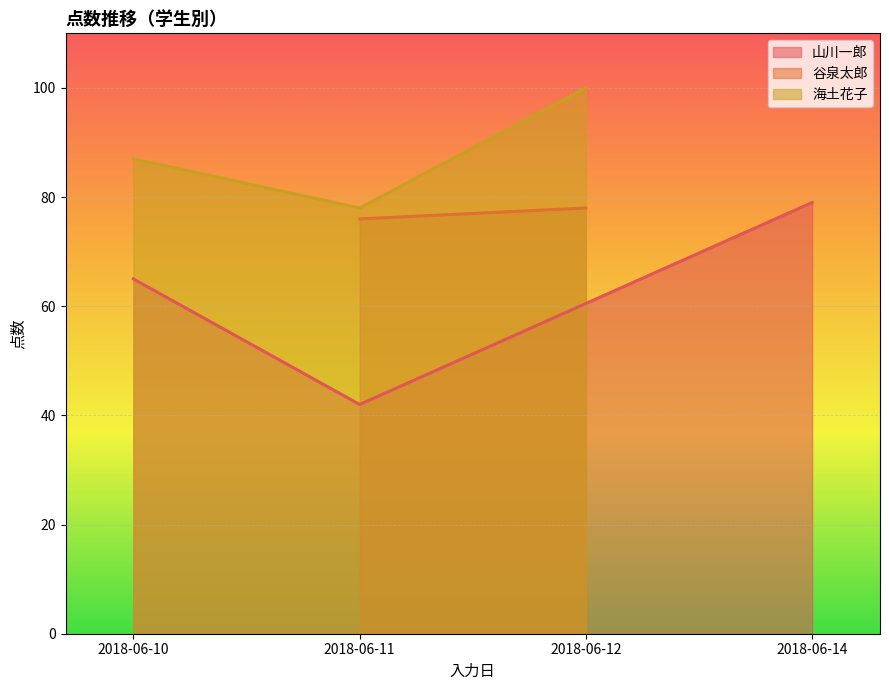

The 山川一郎 series shows 139 at 2018-06-14. True or false?

False